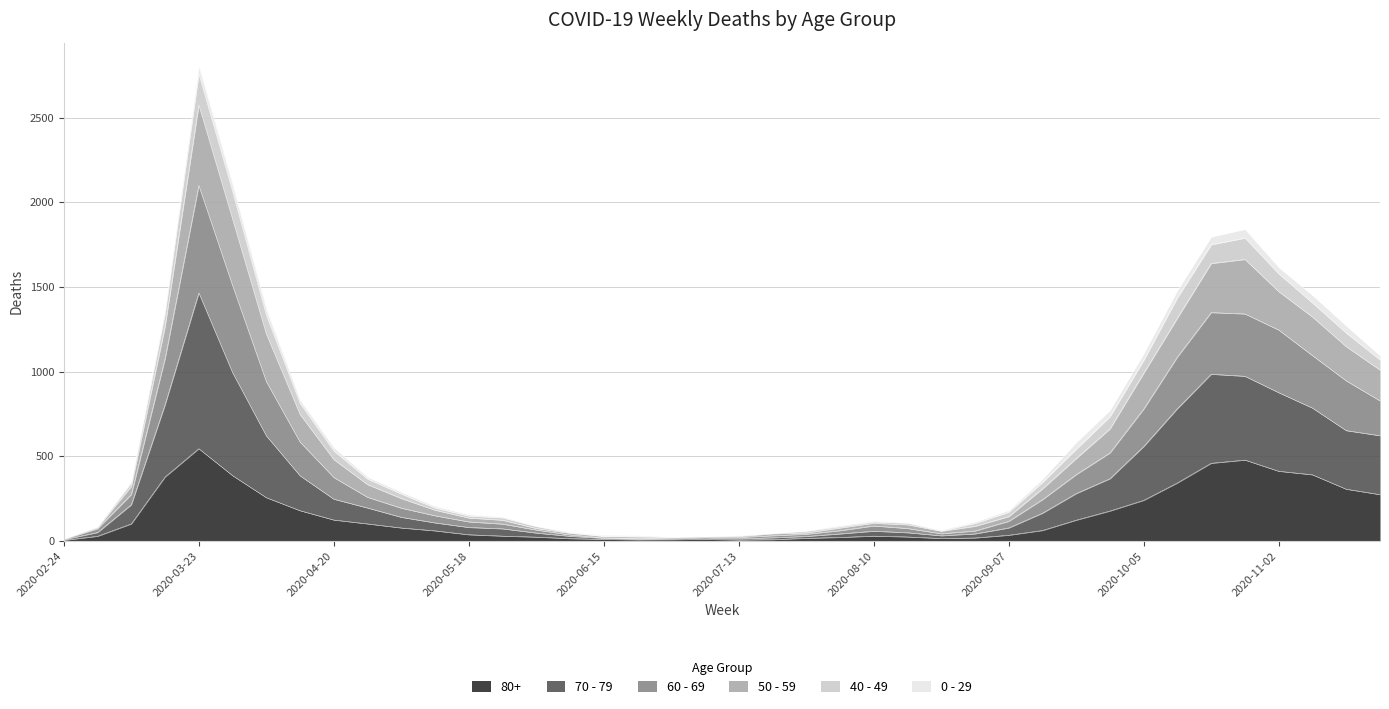

True or false: 50 - 59 has more than 0 interior local peaks.

True